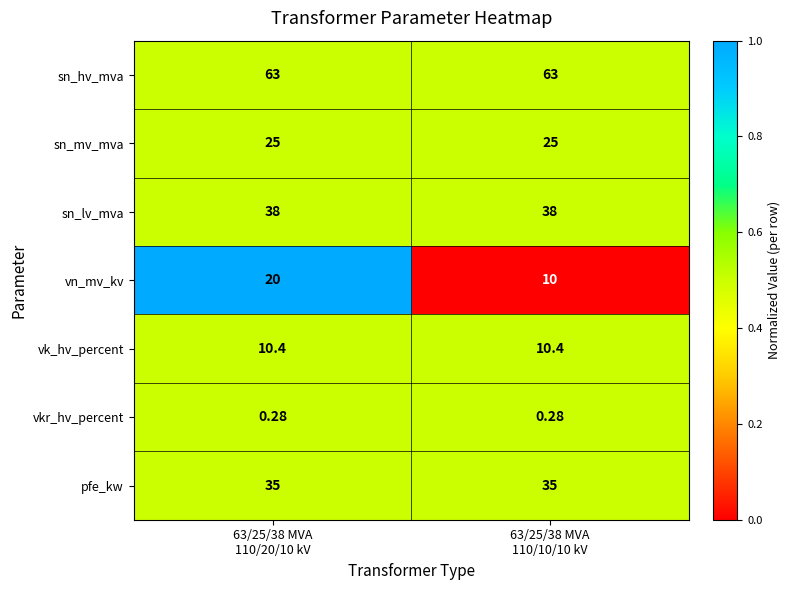

Which series has the largest total across all categories?

sn_hv_mva